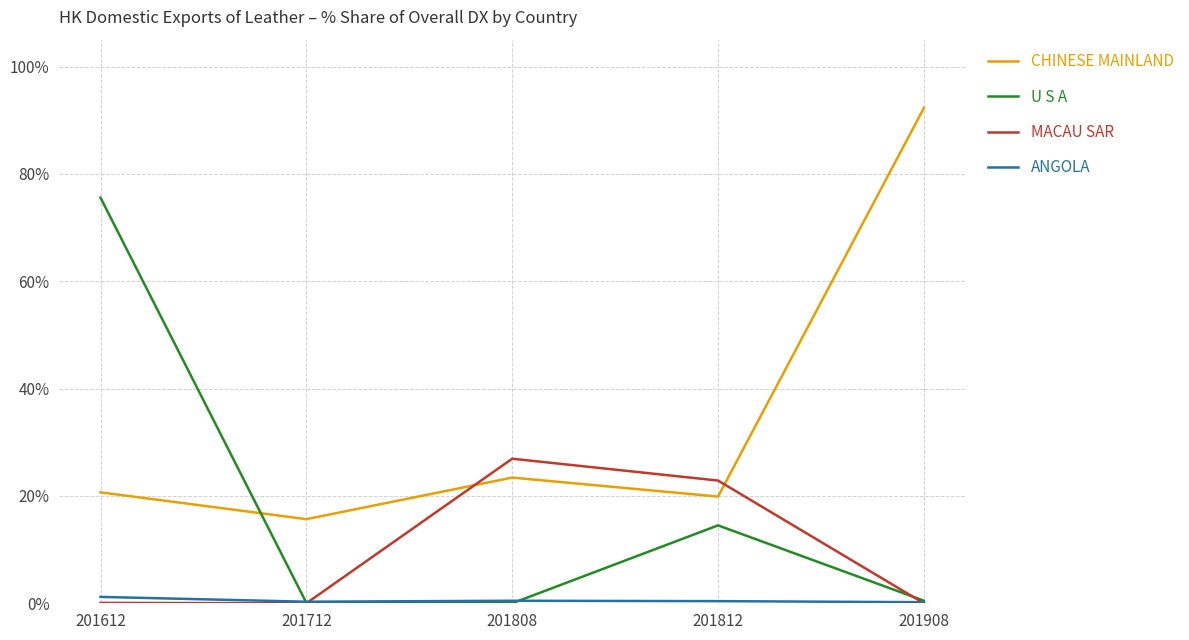

Which category has the highest value in the MACAU SAR series?

201808